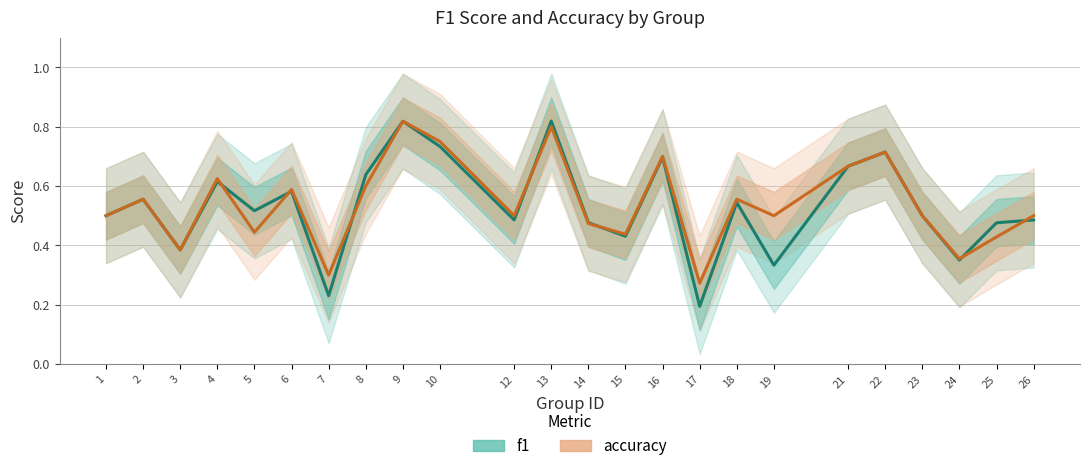

Between 7 and 12, which series saw the biggest shift?

f1